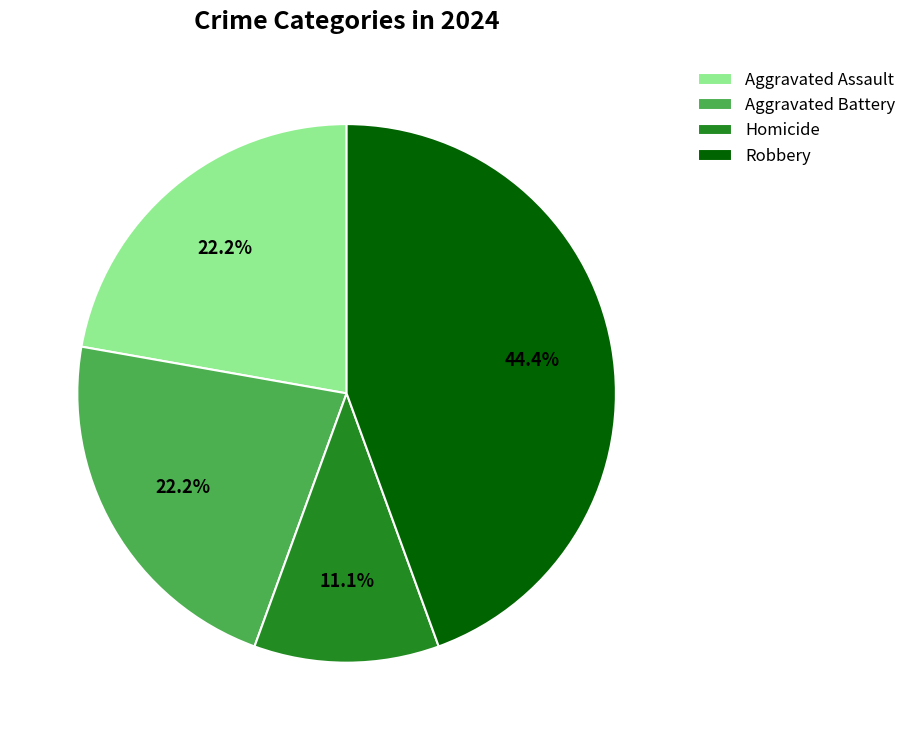

What is the ratio of the value at Aggravated Assault to the value at Aggravated Battery?

1.0